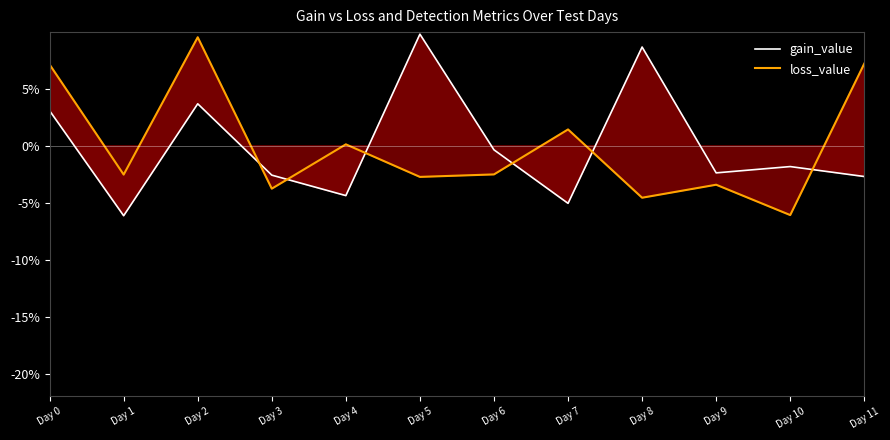

True or false: gain_value and loss_value cross at least once.

True